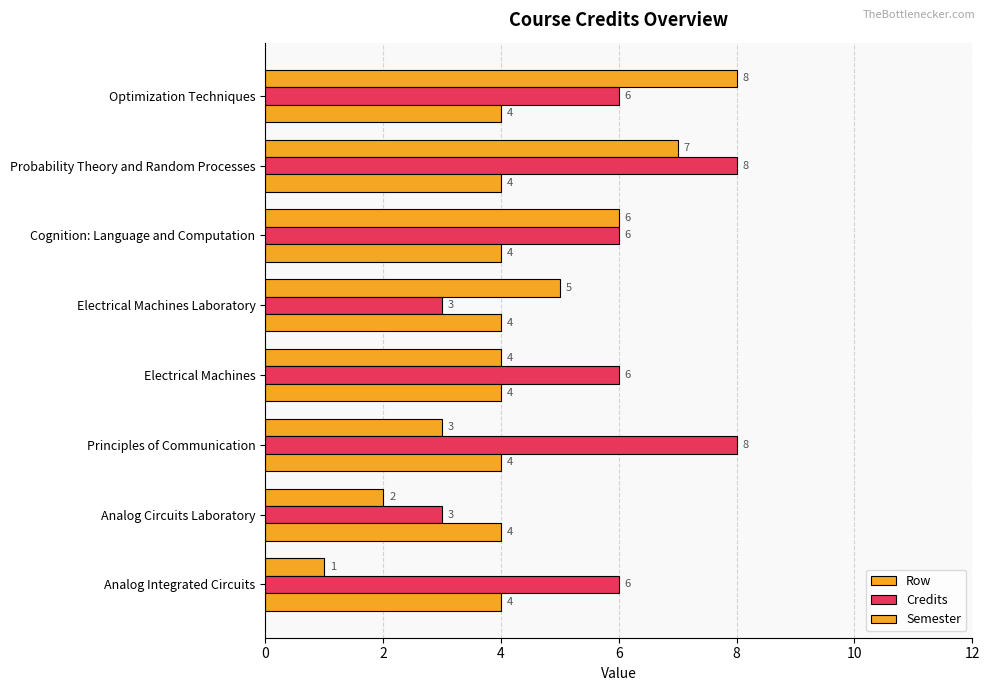

List the series in order of their overall mean, highest first.

Credits, Row, Semester